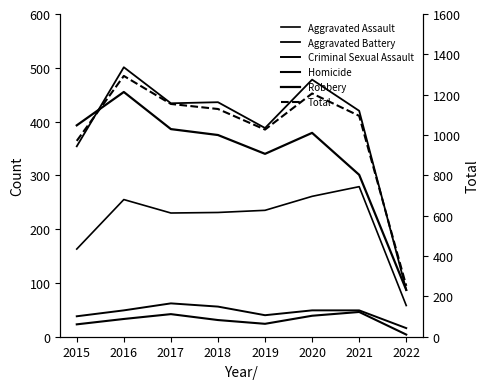

What is the average value of the Homicide series?

30